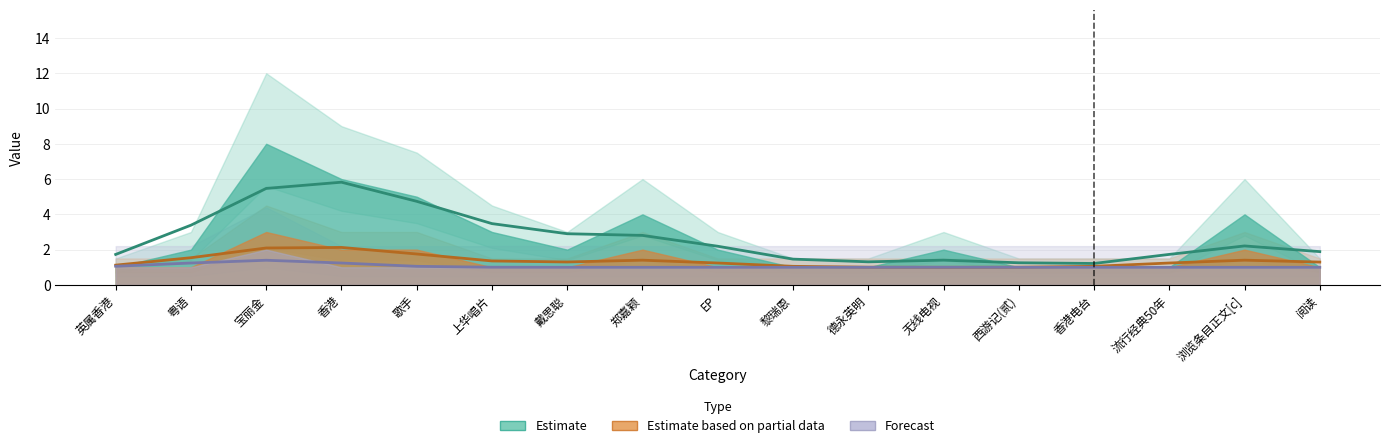

At how many categories does at least one series exceed 5?

2